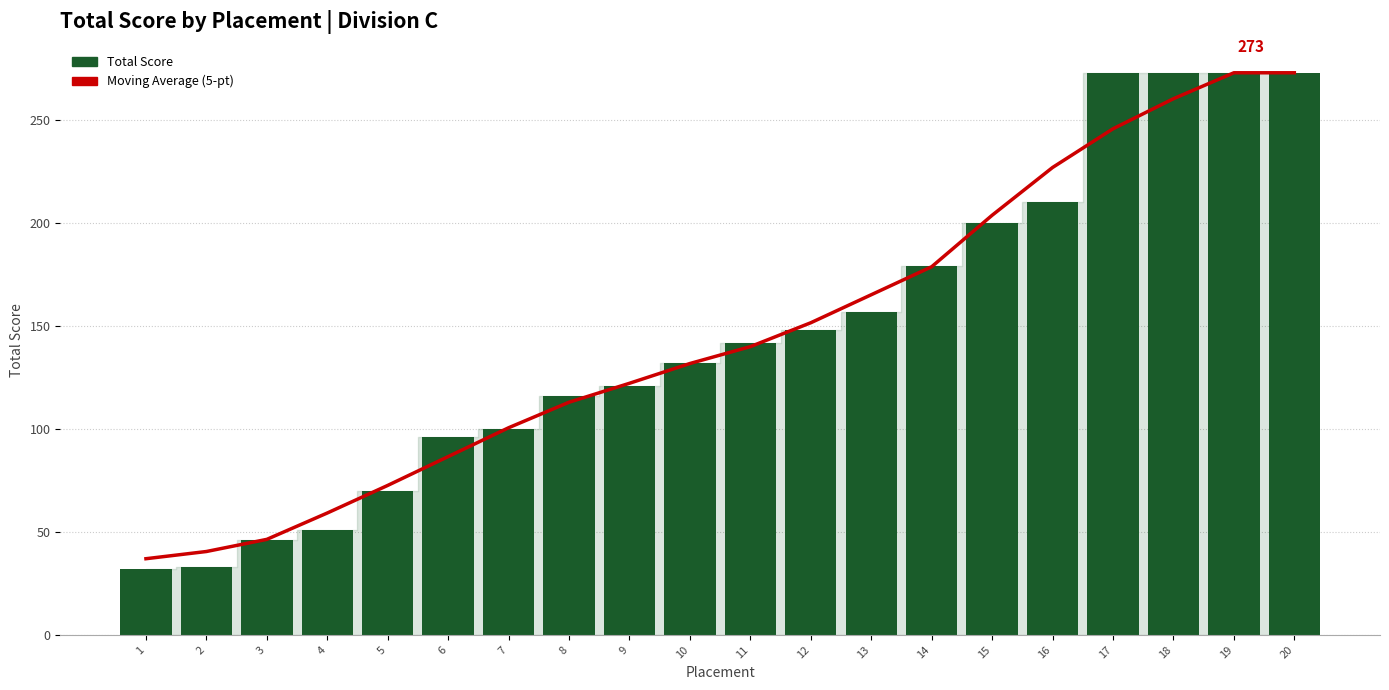

Reading right to left, what are all the values shown in this chart?

Moving Average (5-pt): 20=273.0	19=273.0	18=260.4	17=245.8	16=227.0	15=203.8	14=178.8	13=165.2	12=151.6	11=140.0	10=131.8	9=122.2	8=113.0	7=100.6	6=86.6	5=72.6	4=59.2	3=46.4	2=40.5	1=37.0
Total Score: 20=273.0	19=273.0	18=273.0	17=273.0	16=210.0	15=200.0	14=179.0	13=157.0	12=148.0	11=142.0	10=132.0	9=121.0	8=116.0	7=100.0	6=96.0	5=70.0	4=51.0	3=46.0	2=33.0	1=32.0